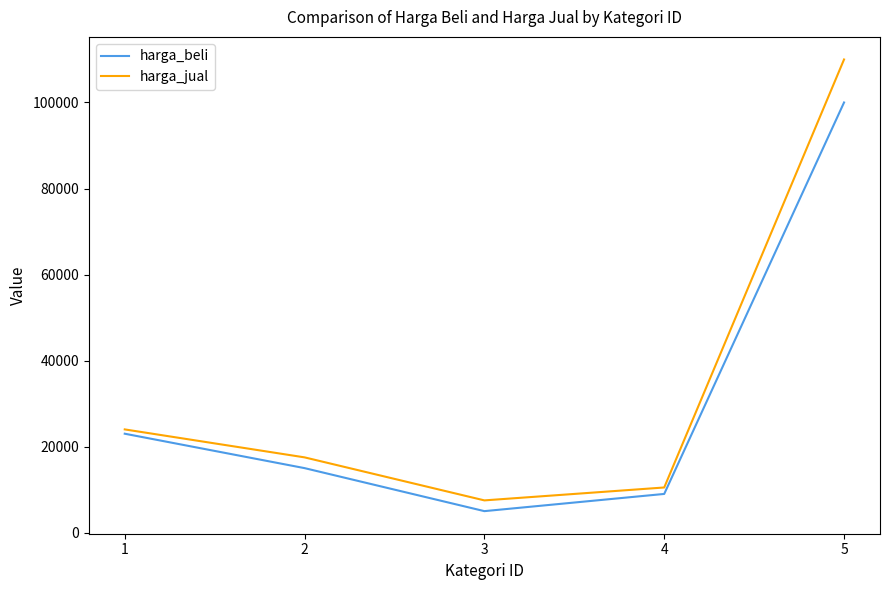

Rank the series by their maximum value, from highest to lowest.

harga_jual, harga_beli